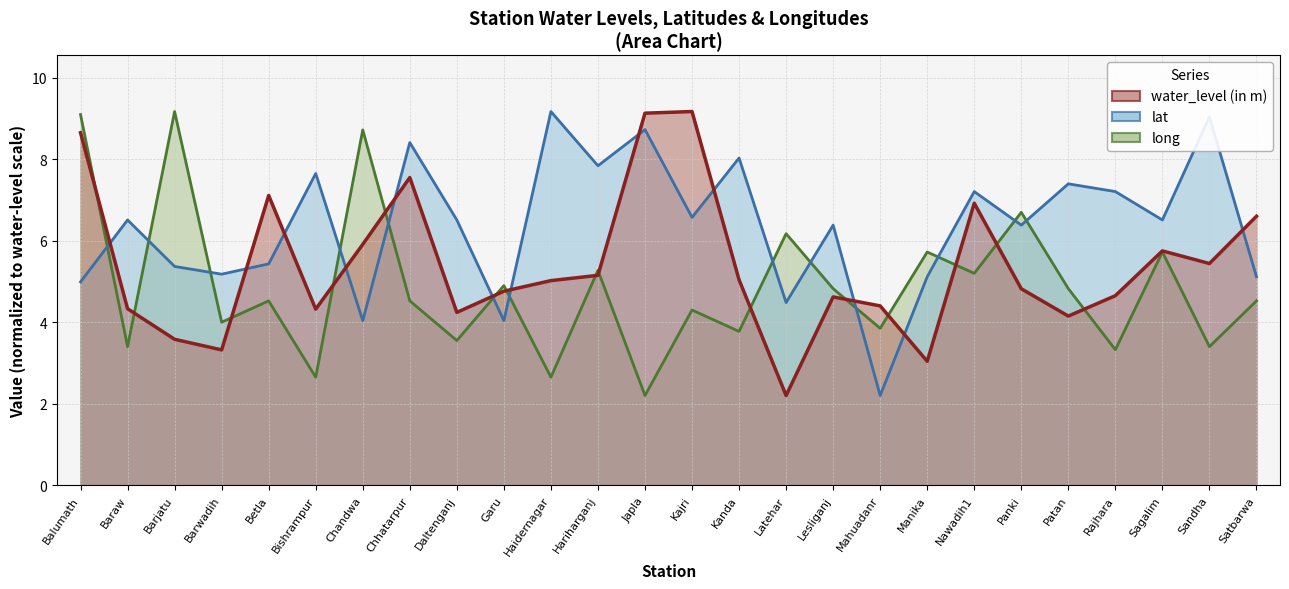

What is the minimum value for water_level (in m)?

2.2